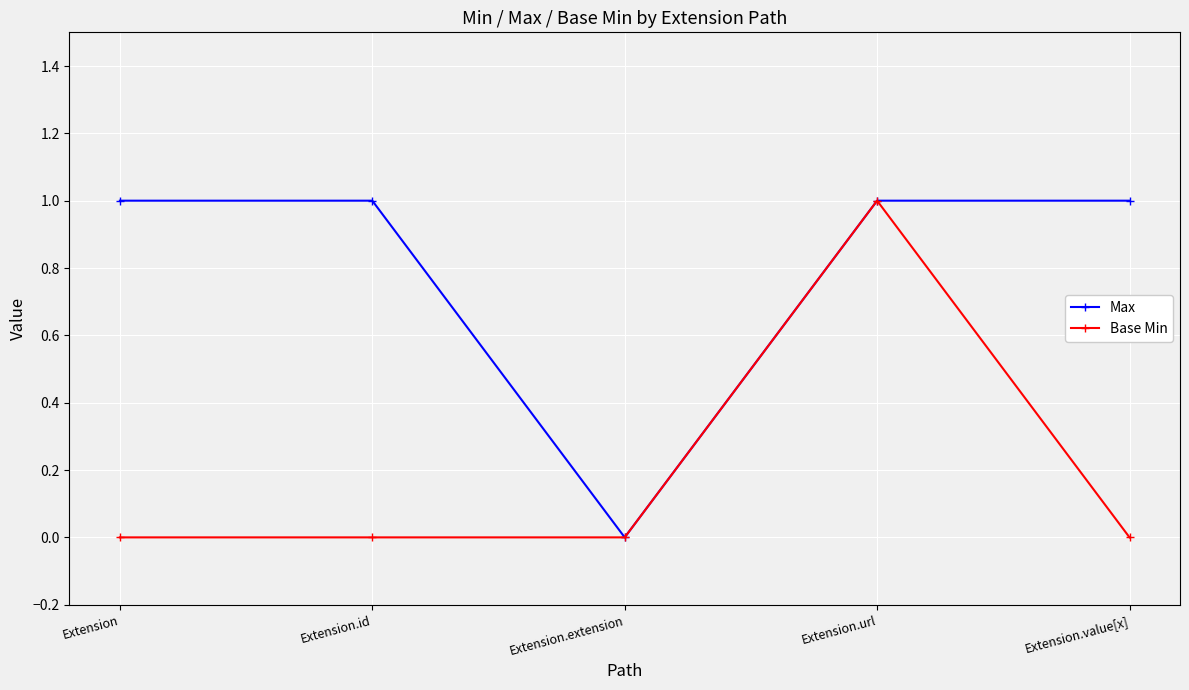

True or false: Base Min has a value of 0 at Extension.url.

False